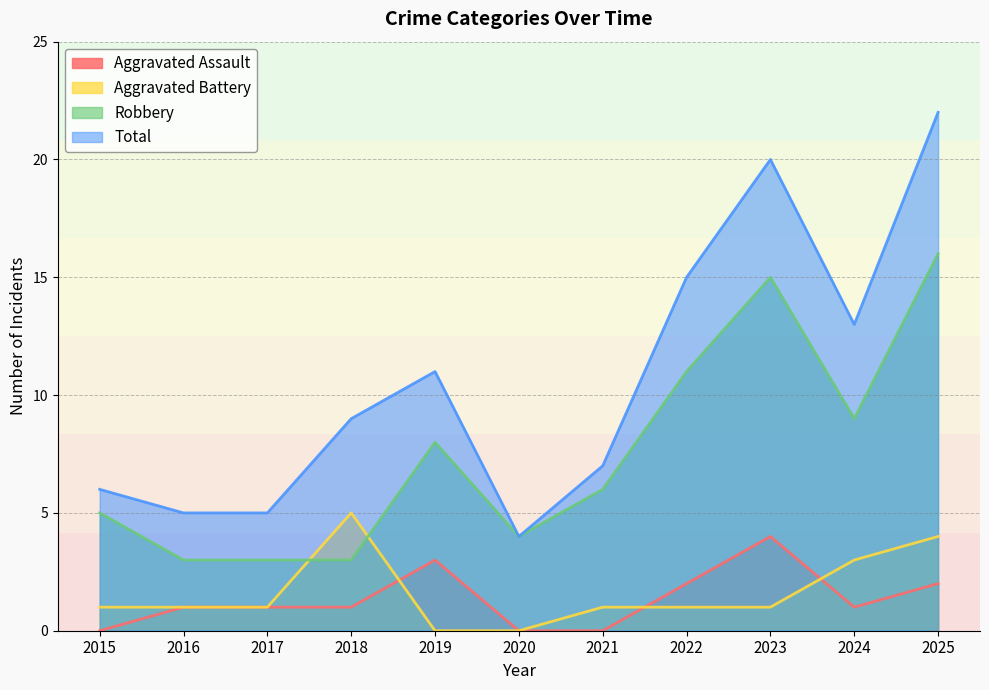

Is it true that Aggravated Battery equals -3 at 2020?

False